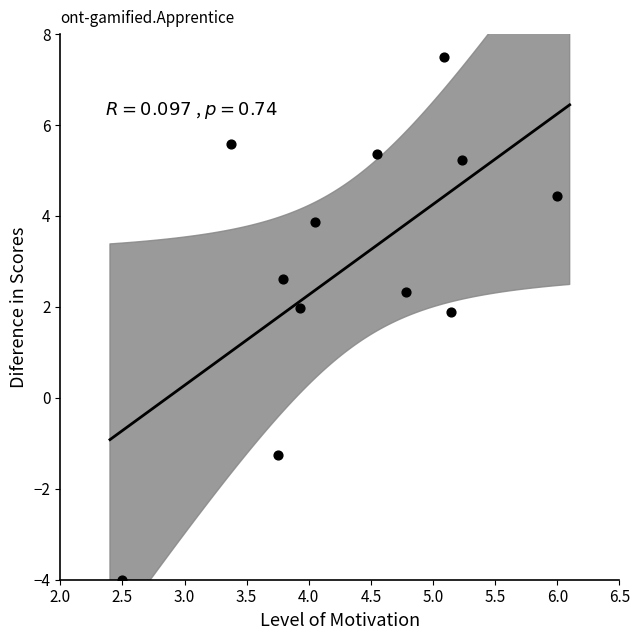

What is the average Y value?

3.0